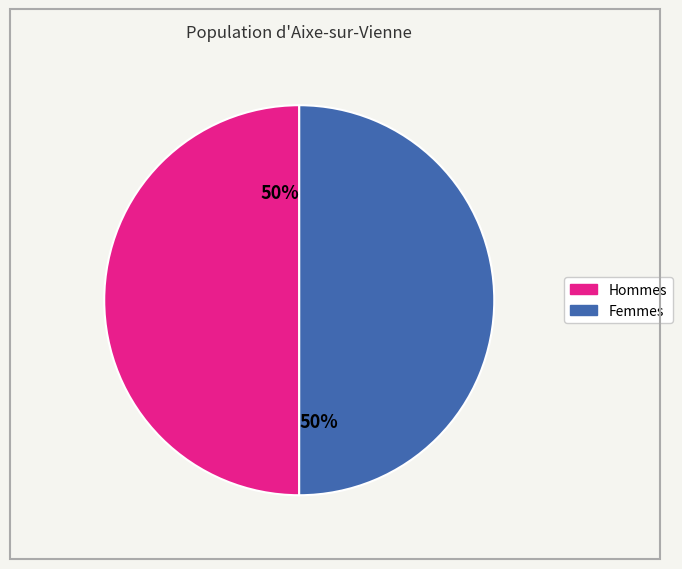

To the nearest percent, what is the average slice percentage?

50%